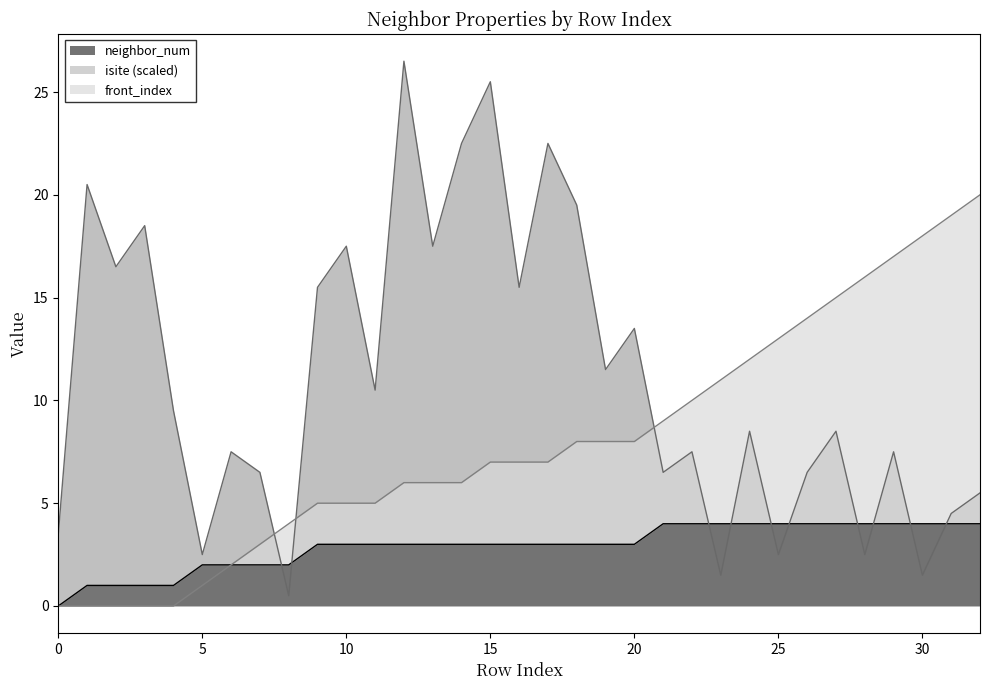

Which has a higher value, 21 or 11?

21